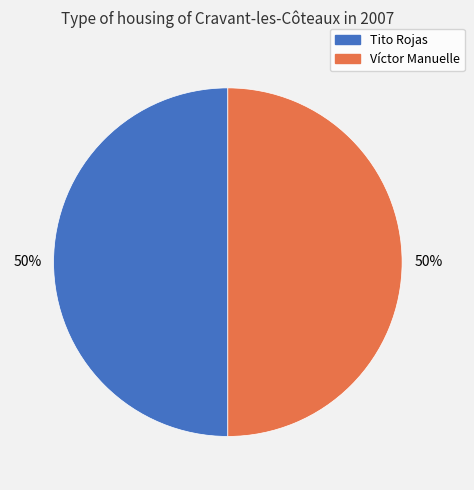

What is the ratio of the value at Tito Rojas to the value at Víctor Manuelle?

1.0